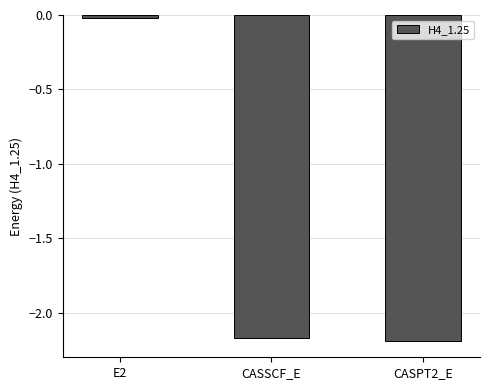

Rank the categories by value from highest to lowest.

E2, CASSCF_E, CASPT2_E